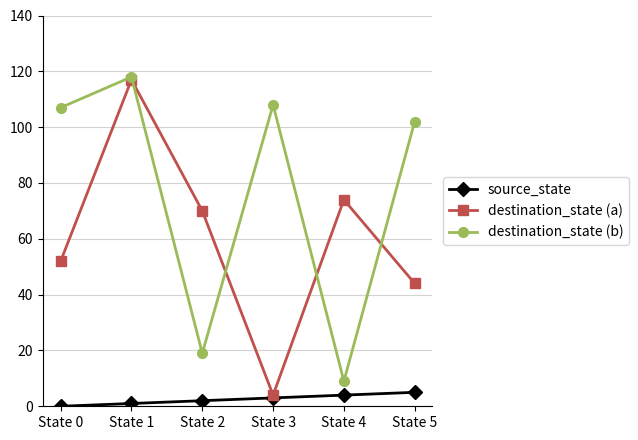

Reading left to right, what are all the values shown in this chart?

source_state: State 0=0	State 1=1	State 2=2	State 3=3	State 4=4	State 5=5
destination_state (a): State 0=52	State 1=117	State 2=70	State 3=4	State 4=74	State 5=44
destination_state (b): State 0=107	State 1=118	State 2=19	State 3=108	State 4=9	State 5=102